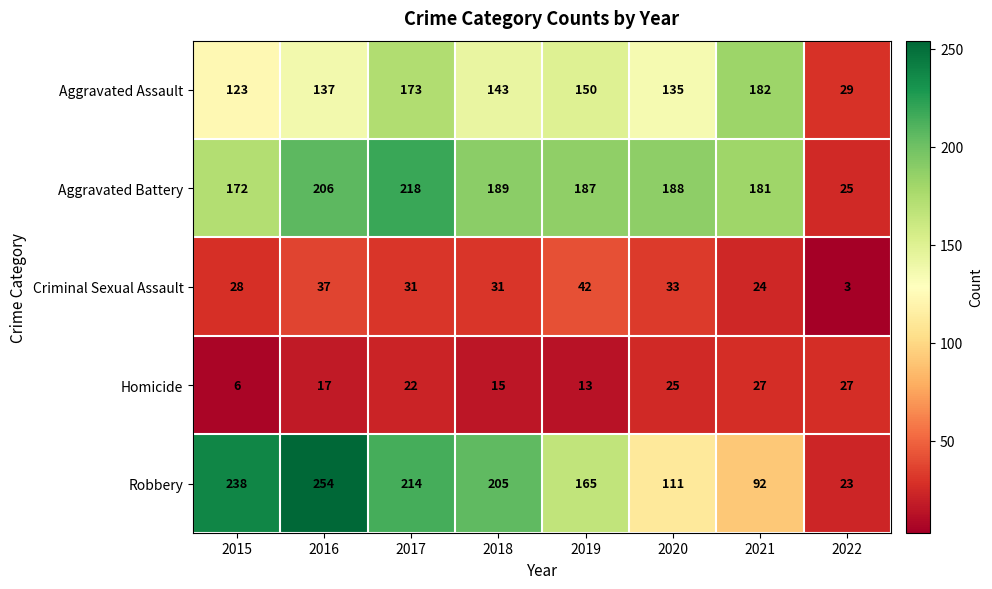

Between 2018 and 2019, which series saw the biggest shift?

Robbery